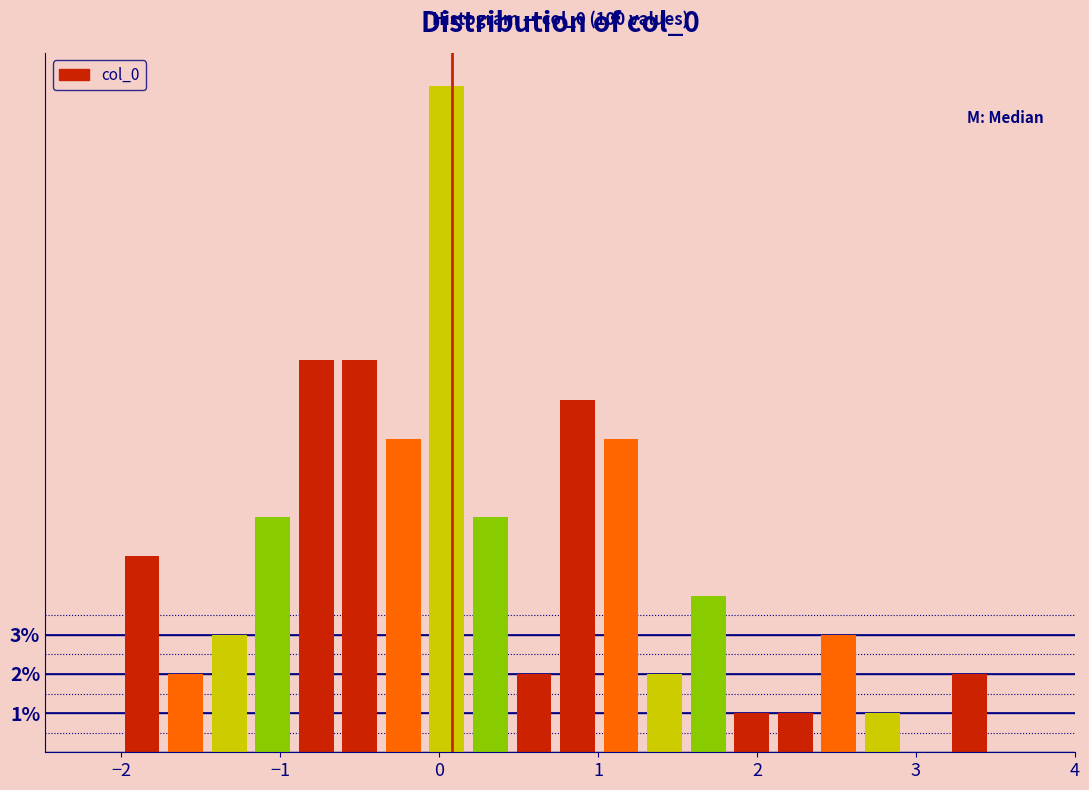

Read against the x-axis, roughly where is the centre of the tallest bar?

0.0